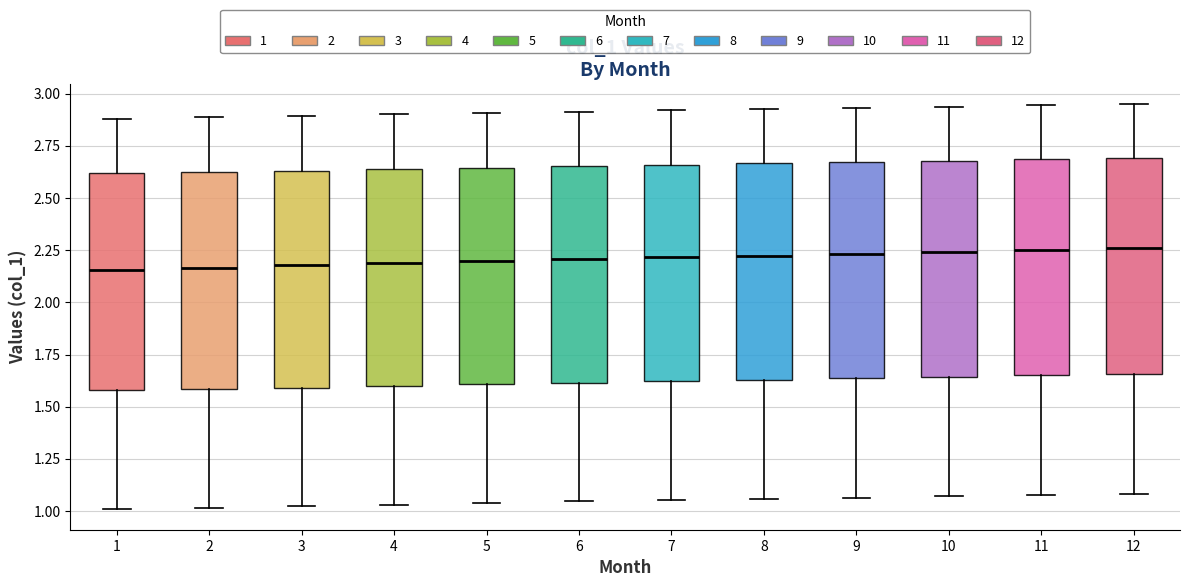

Reading left to right, transcribe this box plot: for each box, give where its median line is, the range the box spans, and where its two whiskers end, as read against the y-axis. The values are not printed on the chart, so give them approximately, as read against the axis.

1: median 2.15, box 1.60 to 2.60, whiskers 1.00 to 2.90
2: median 2.15, box 1.60 to 2.60, whiskers 1.00 to 2.90
3: median 2.20, box 1.60 to 2.65, whiskers 1.00 to 2.90
4: median 2.20, box 1.60 to 2.65, whiskers 1.05 to 2.90
5: median 2.20, box 1.60 to 2.65, whiskers 1.05 to 2.90
6: median 2.20, box 1.60 to 2.65, whiskers 1.05 to 2.90
7: median 2.20, box 1.60 to 2.65, whiskers 1.05 to 2.90
8: median 2.20, box 1.65 to 2.65, whiskers 1.05 to 2.95
9: median 2.25, box 1.65 to 2.65, whiskers 1.05 to 2.95
10: median 2.25, box 1.65 to 2.70, whiskers 1.05 to 2.95
11: median 2.25, box 1.65 to 2.70, whiskers 1.10 to 2.95
12: median 2.25, box 1.65 to 2.70, whiskers 1.10 to 2.95